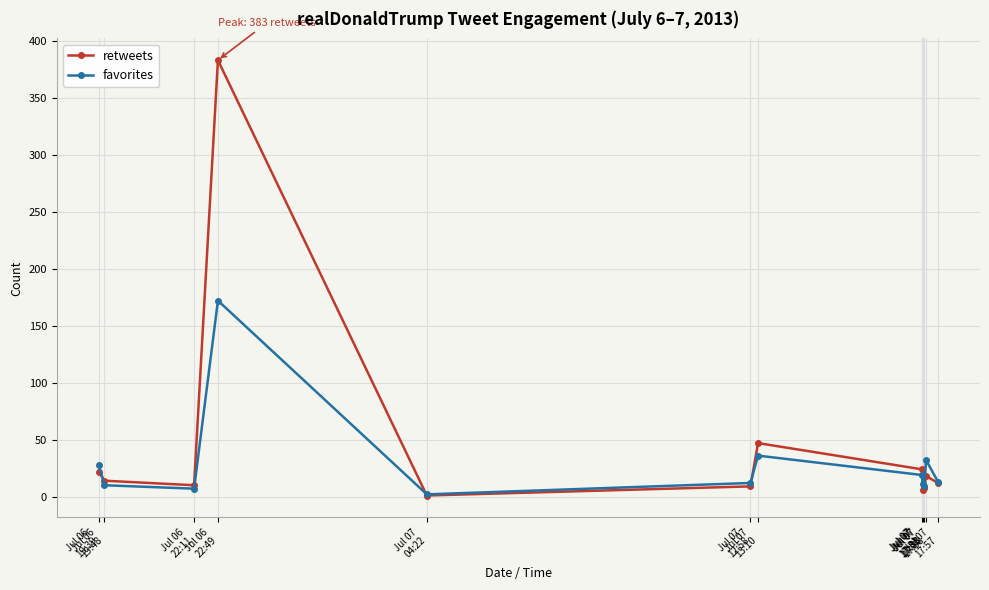

List the series in order of their peak value, highest first.

retweets, favorites